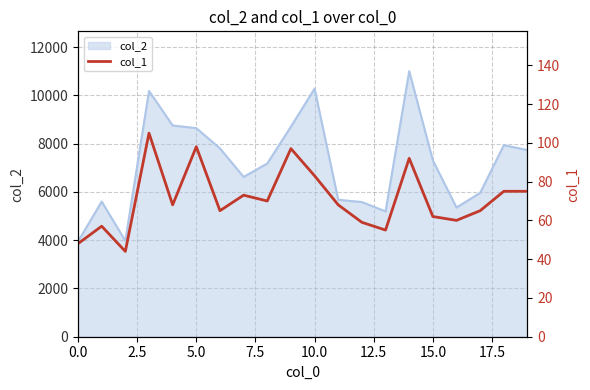

What is the lowest value of the col_2 series?

3945